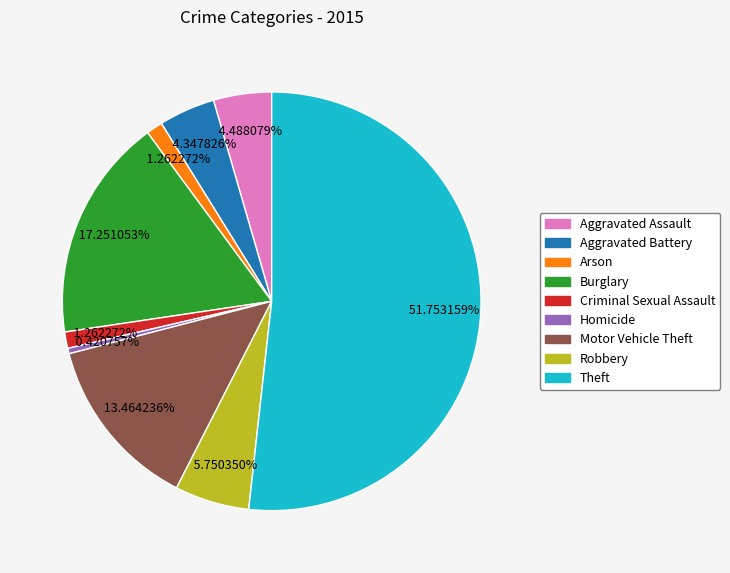

What percentage is the Criminal Sexual Assault slice, to the nearest percent?

1%